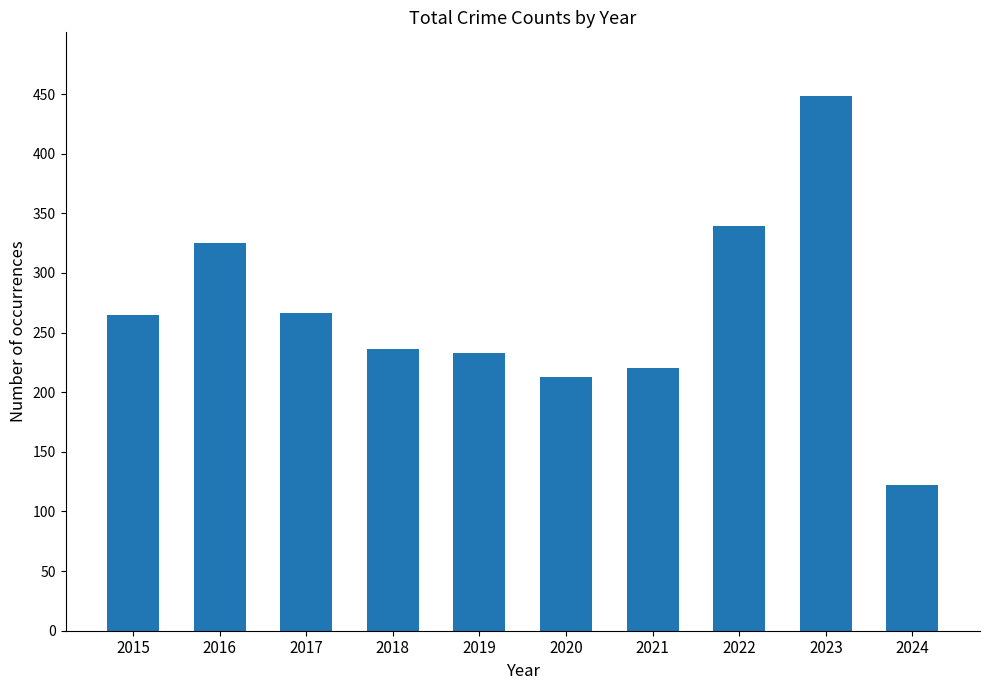

What is the ratio of the value at 2018 to the value at 2017?

0.9